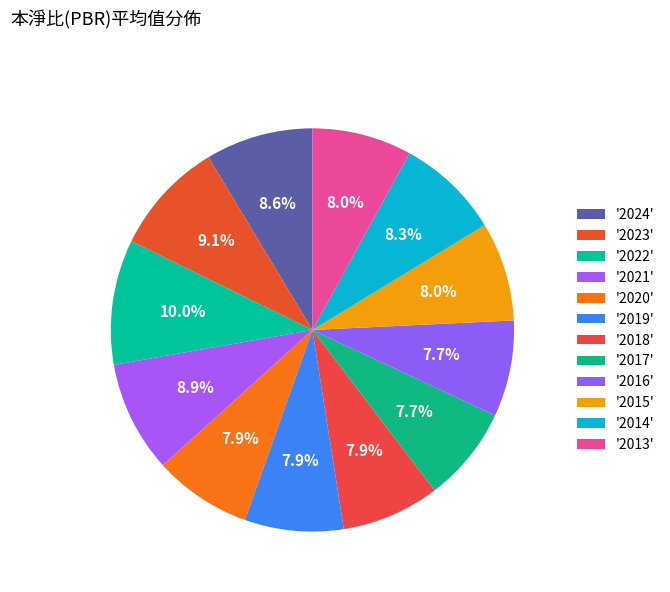

Which slice is the smallest?

2017